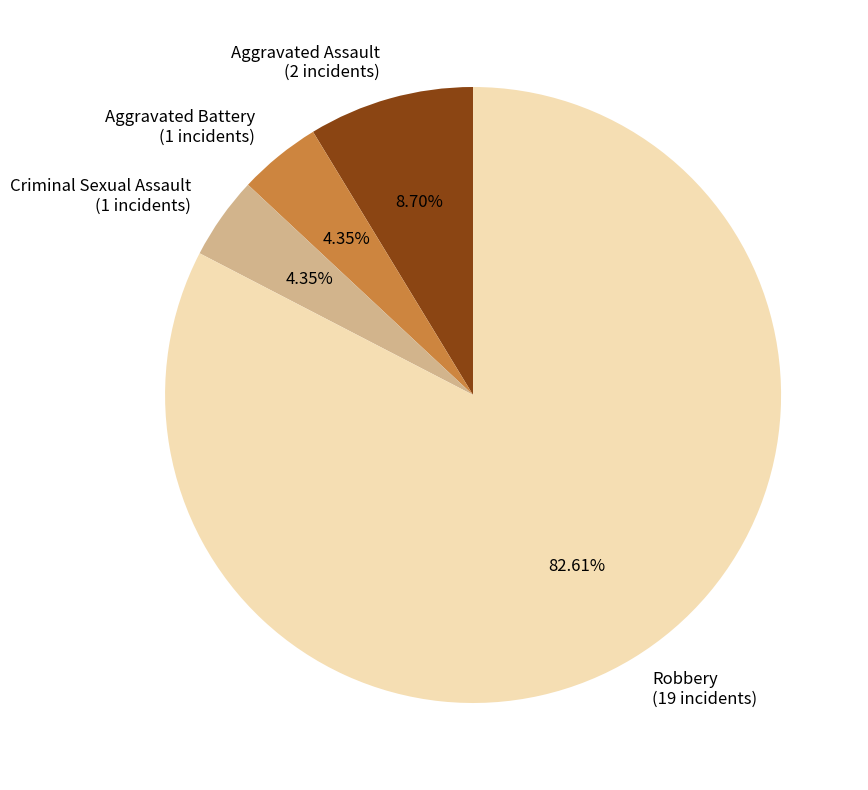

To the nearest percent, what percentage of the pie is Aggravated Assault?

9%